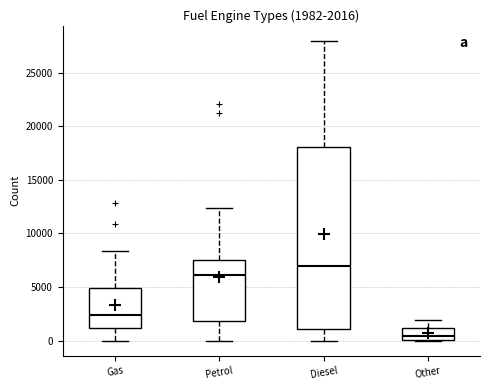

Comparing the boxes themselves (not the whiskers), which one is the tallest?

Diesel